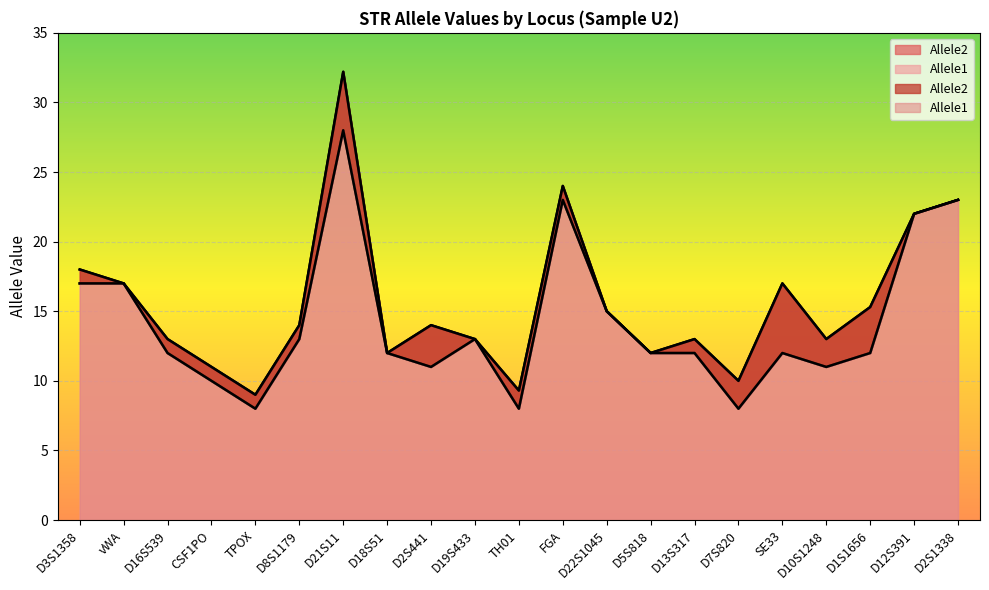

What are all the series names shown in the legend?

Allele1, Allele2